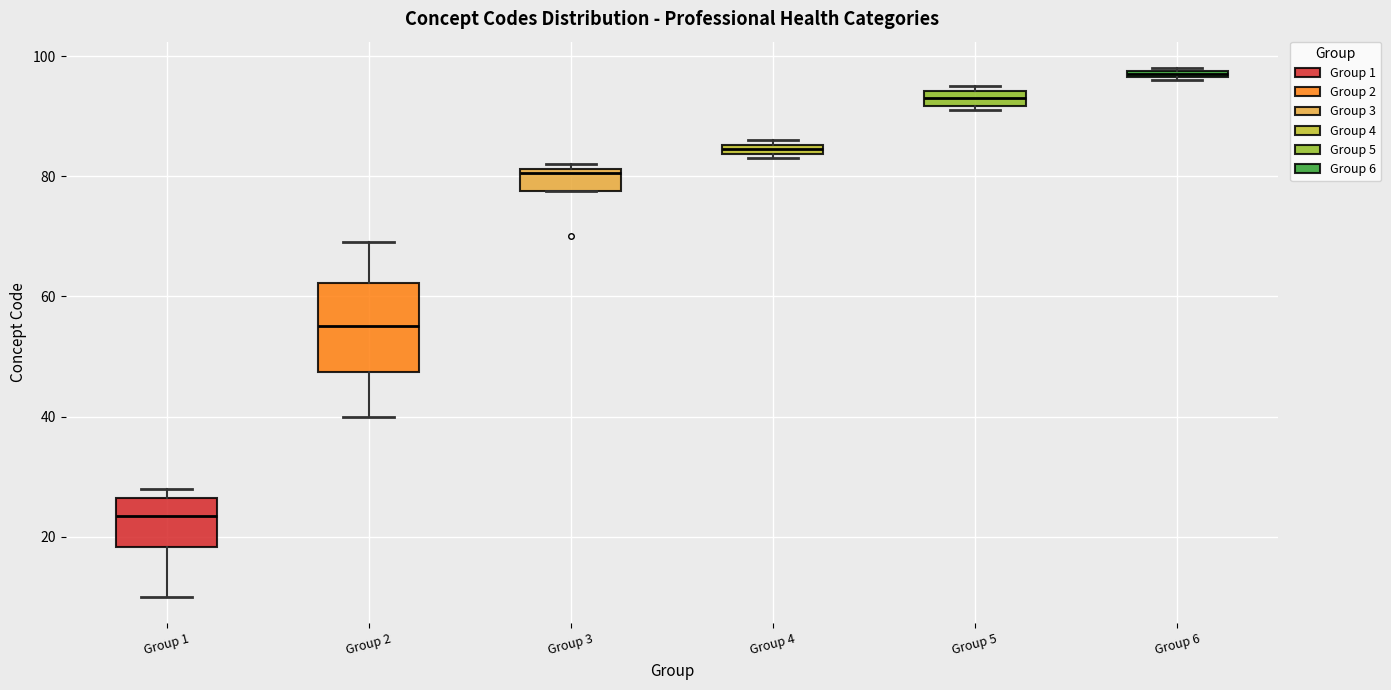

Which box's median line is the highest?

Group 6